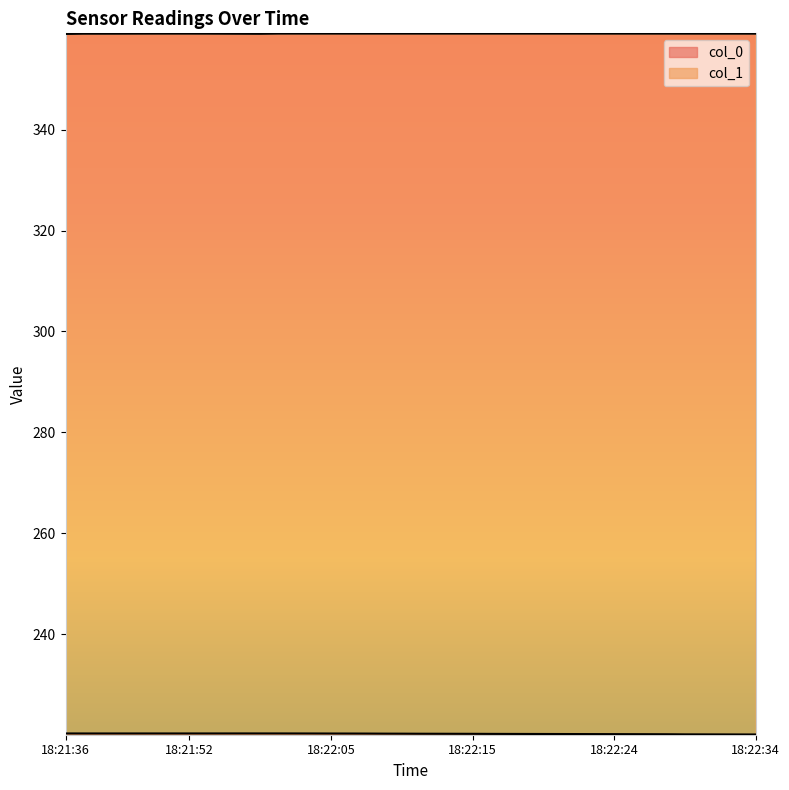

List the series in order of their peak value, highest first.

col_1, col_0